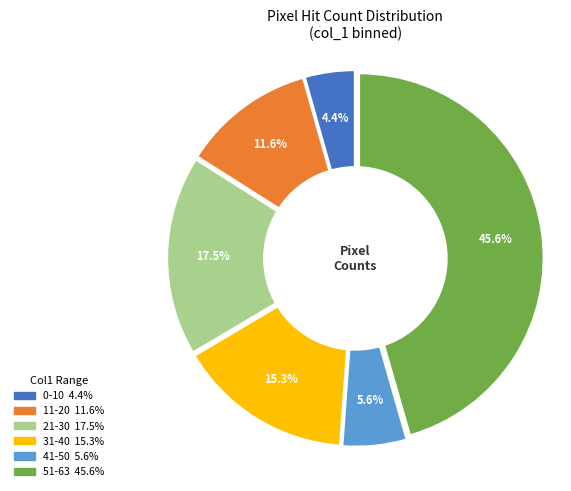

Does any single category account for the majority?

No